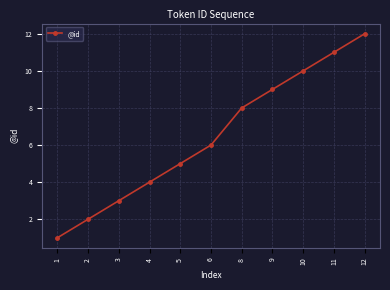

Does the chart display data point markers on the line(s)?

Yes